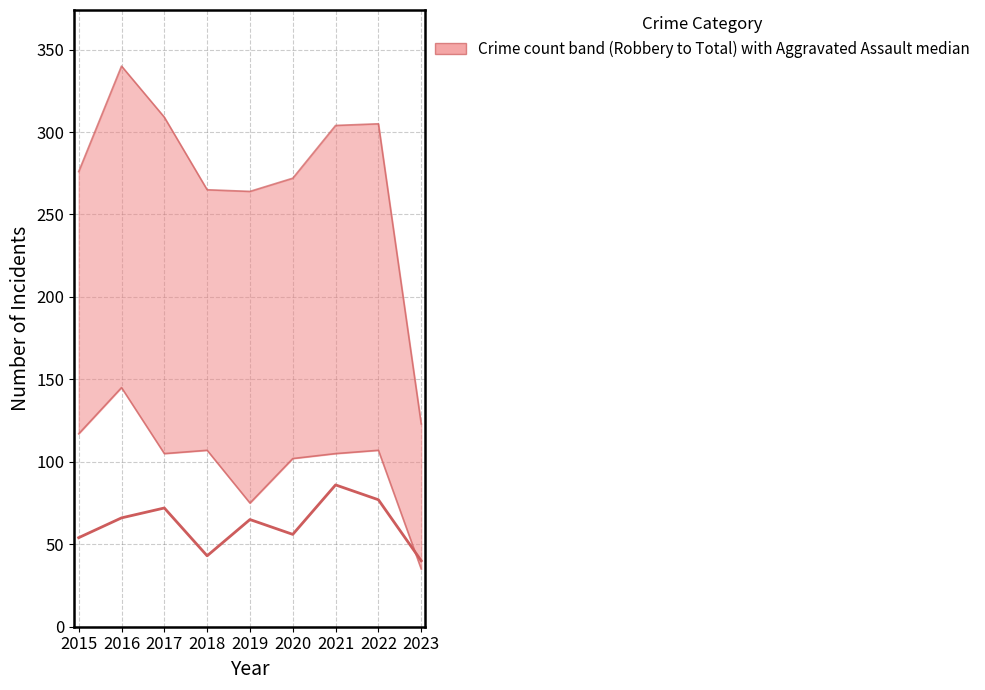

Rank the categories by value from lowest to highest.

2023, 2018, 2015, 2020, 2019, 2016, 2017, 2022, 2021